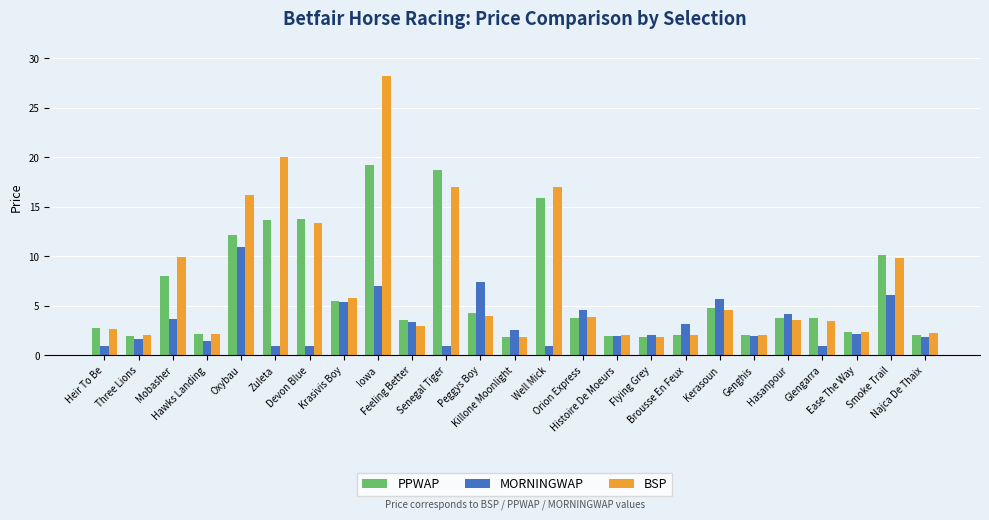

What is the difference between the second highest and minimum values in the PPWAP series?

16.9